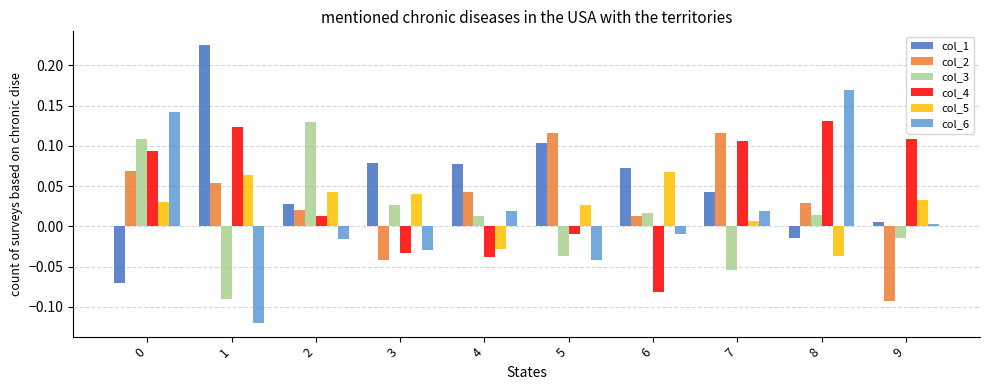

What is the spread (max minus min) of values at 1?

0.3